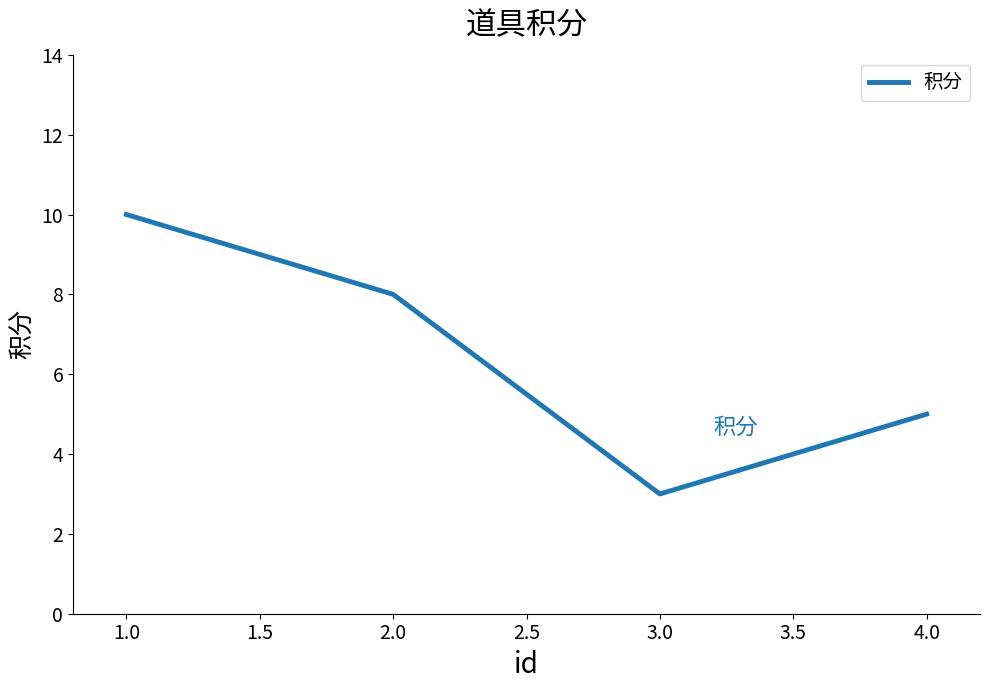

Count the number of data series in this chart.

1